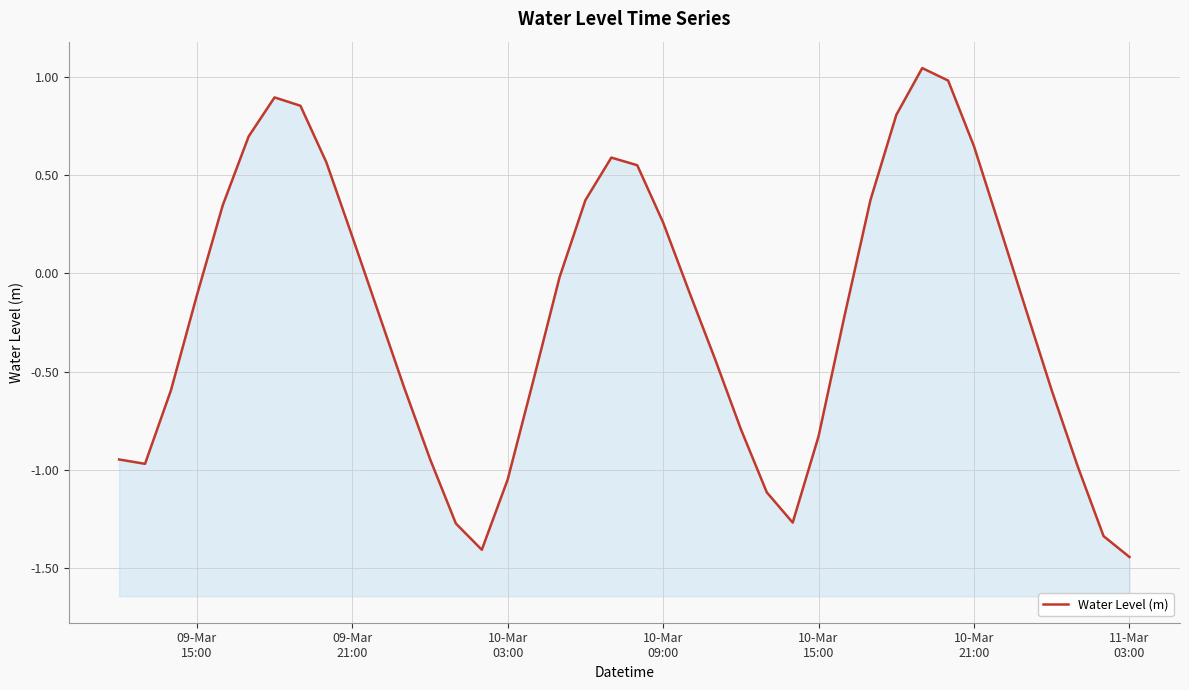

How many values are below 0?

24